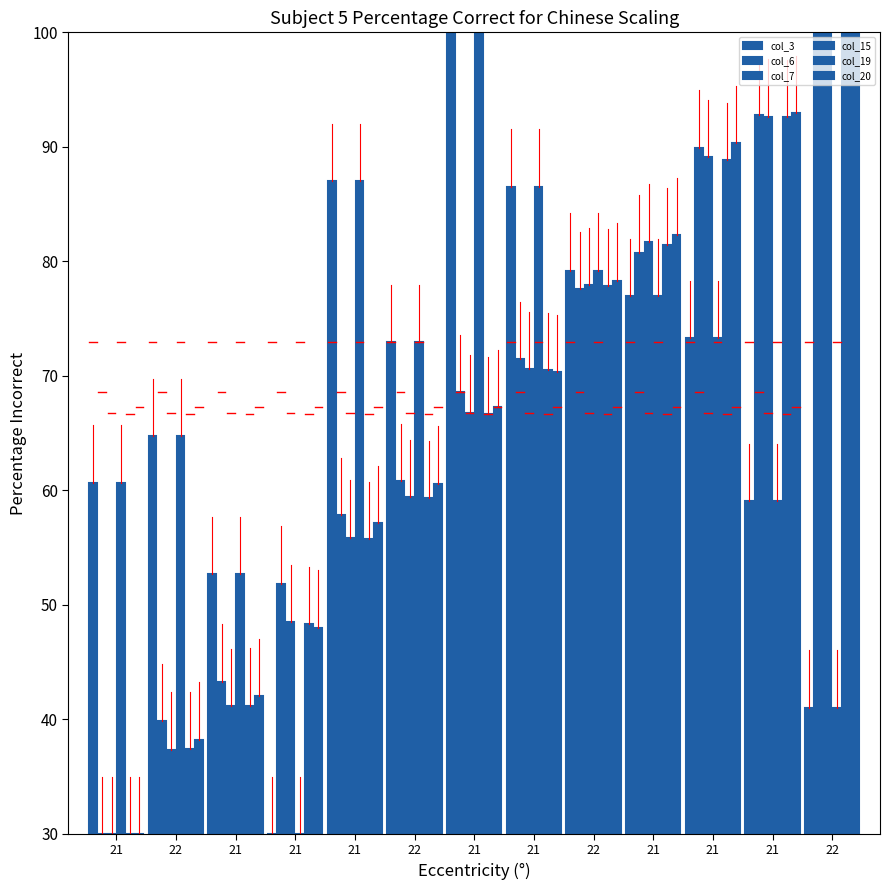

How many values in the col_20 series exceed 67?

7